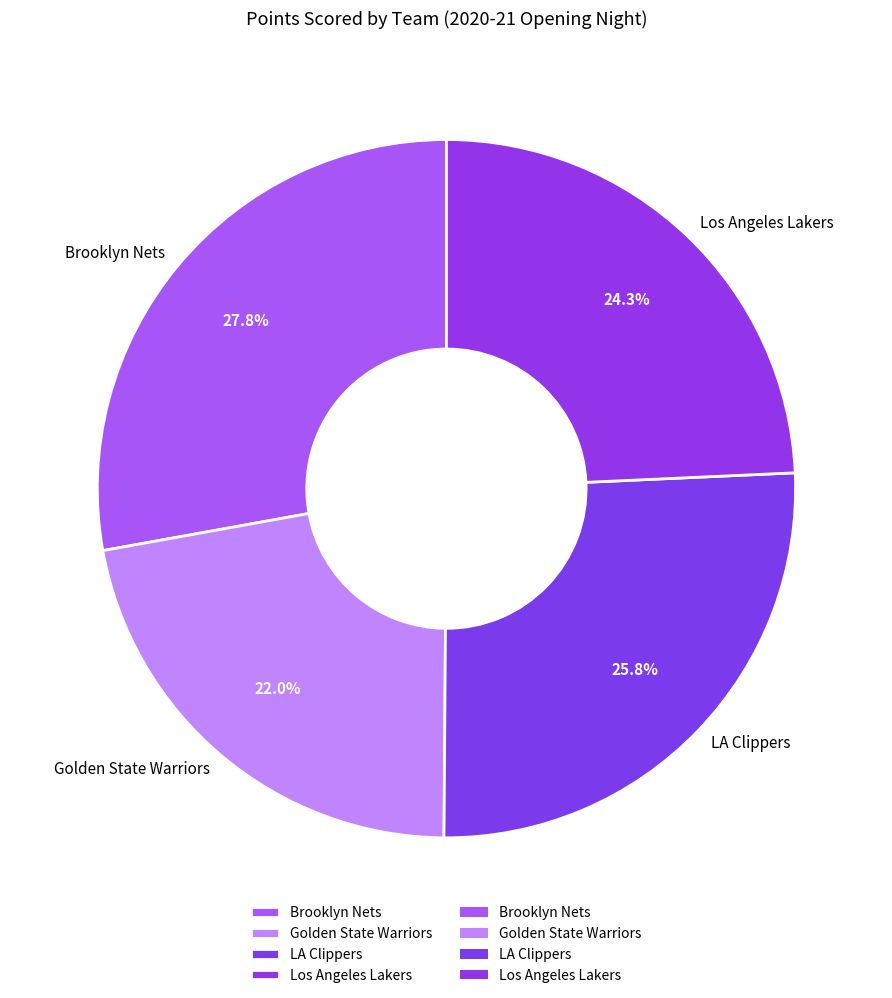

What percentage is NOT represented by Golden State Warriors?

78.0%